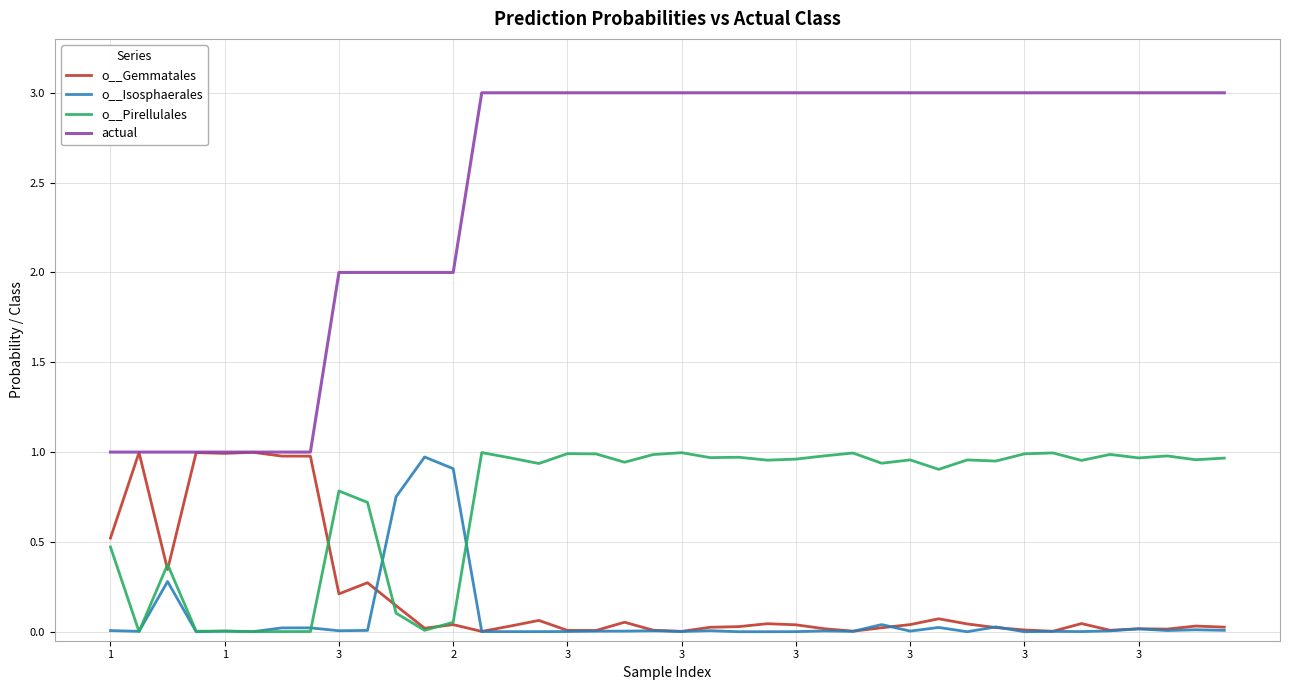

Which series has the widest spread of values?

actual